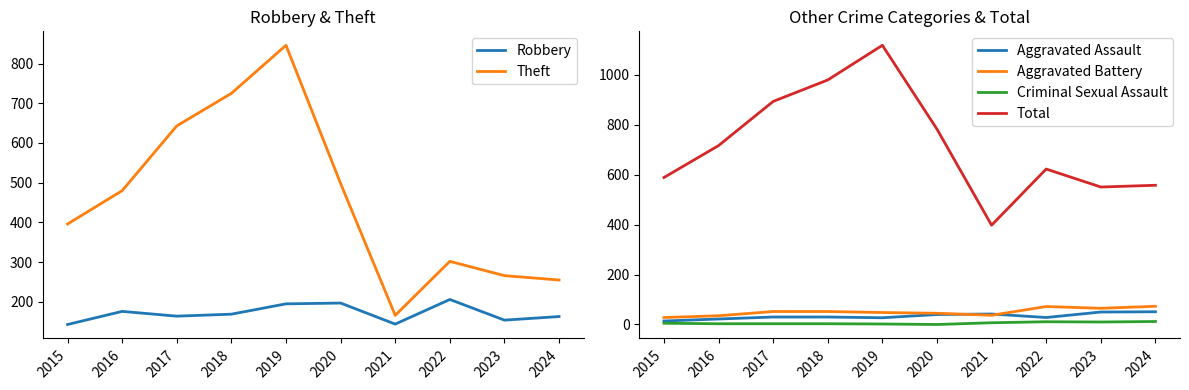

Between 2015 and 2023, which is larger?

2023